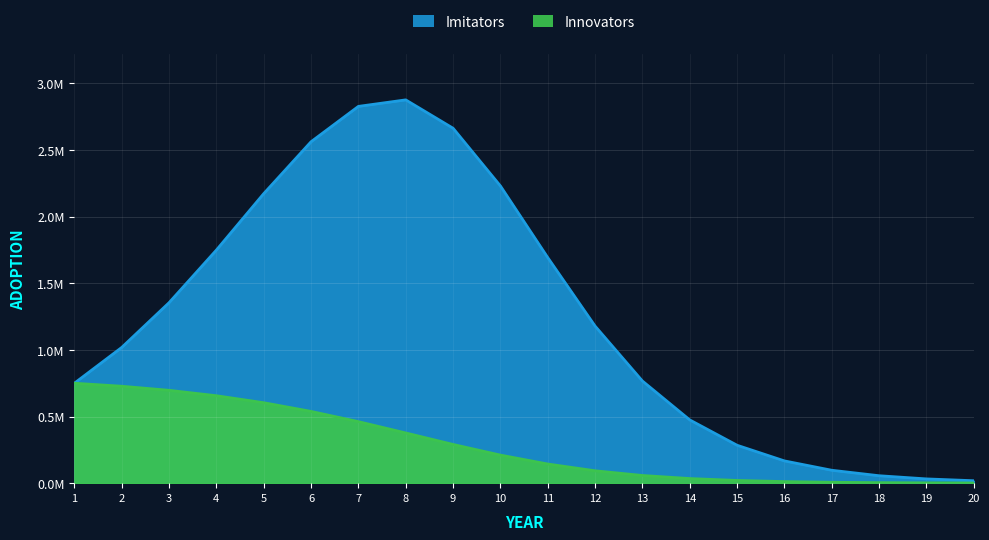

Reading left to right, what are all the values shown in this chart?

750000.0	727500.0	696945.0	656315.9	603833.7	538646.6	461770.0	376932.4	290626.4	210704.3	143779.5	92979.7	57609.2	34607.3	20364.9	11829.2	6817.3	3910.6	2237.2	1277.9